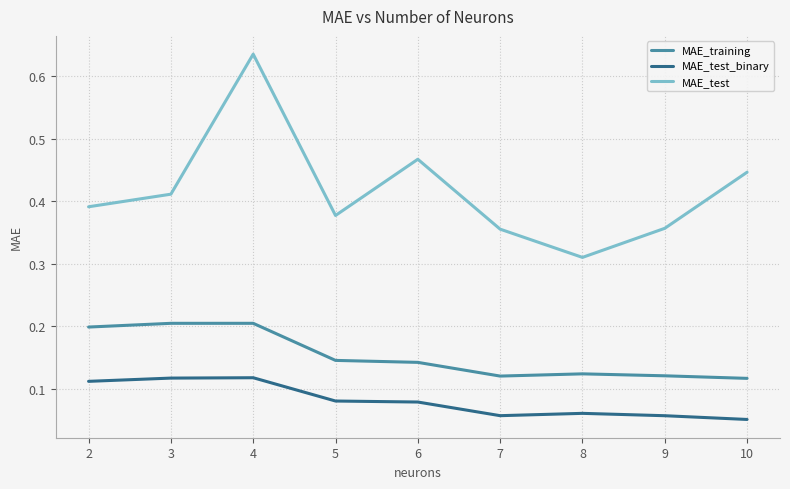

True or false: MAE_test_binary and MAE_training intersect in this chart.

False